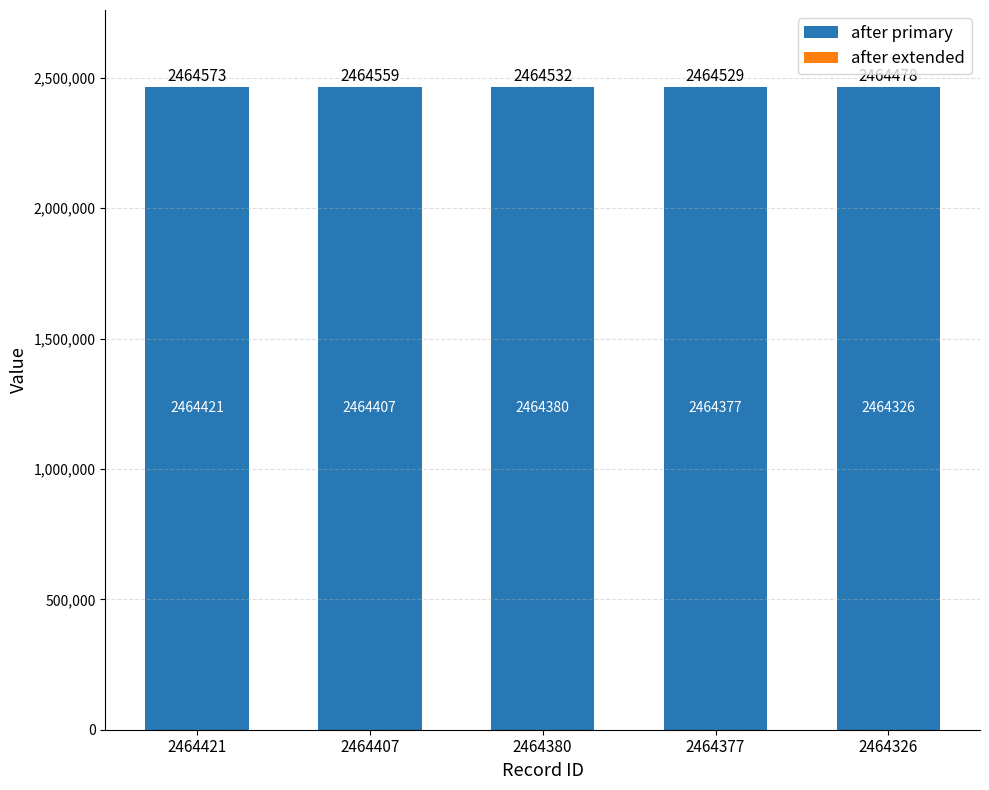

How many data points does each series have?

5